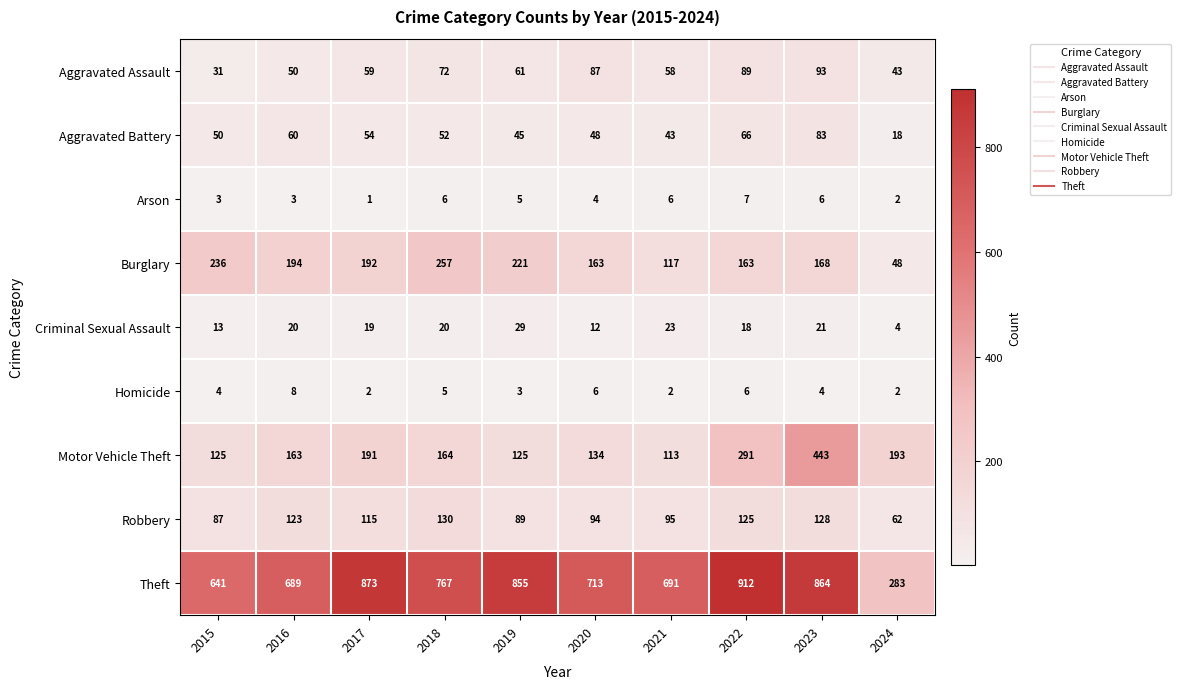

Where is Robbery nearest to the value 96?

2021